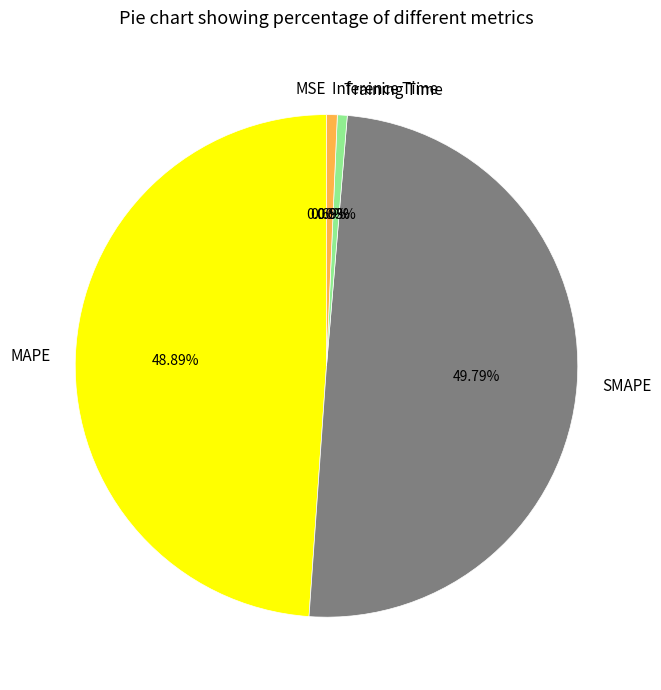

Do Inference Time and SMAPE together represent more than half of the pie?

Yes